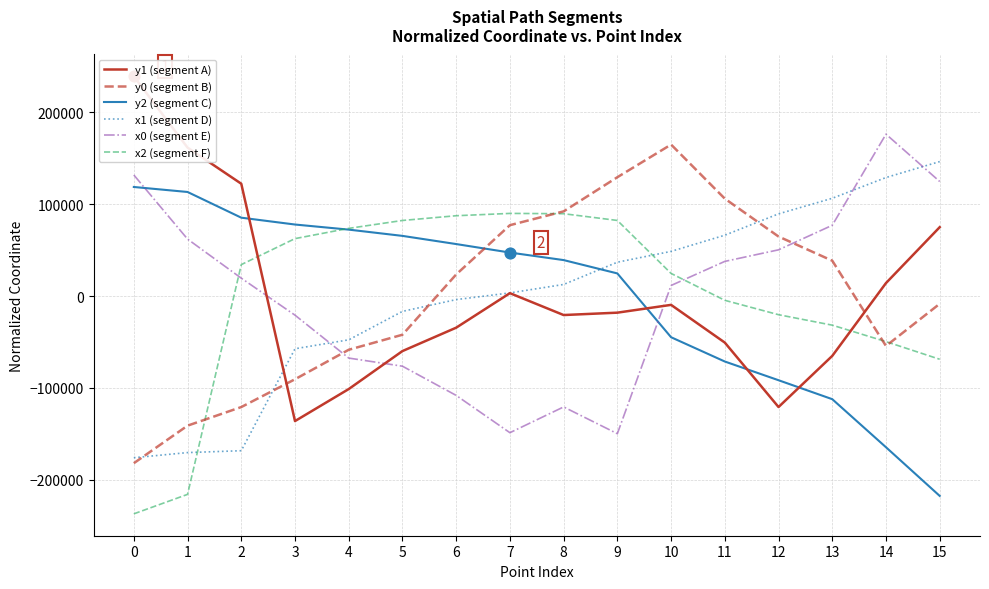

Which series reaches the maximum Y coordinate?

y1 (segment A)